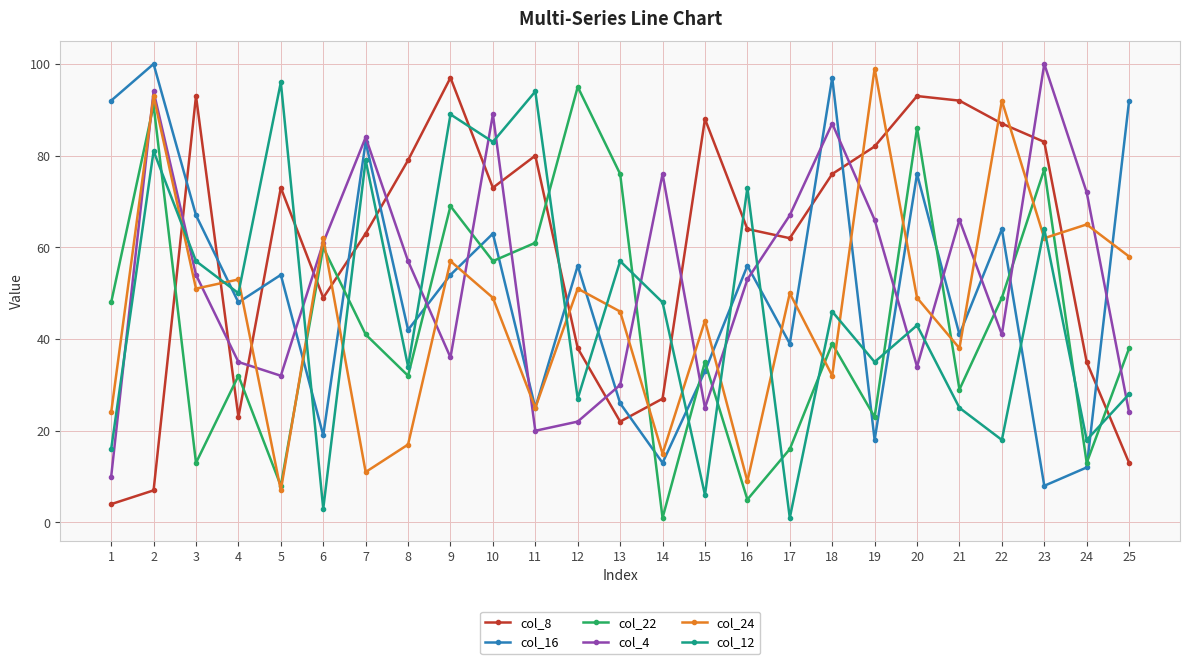

Where does the col_16 series first go above 54?

1